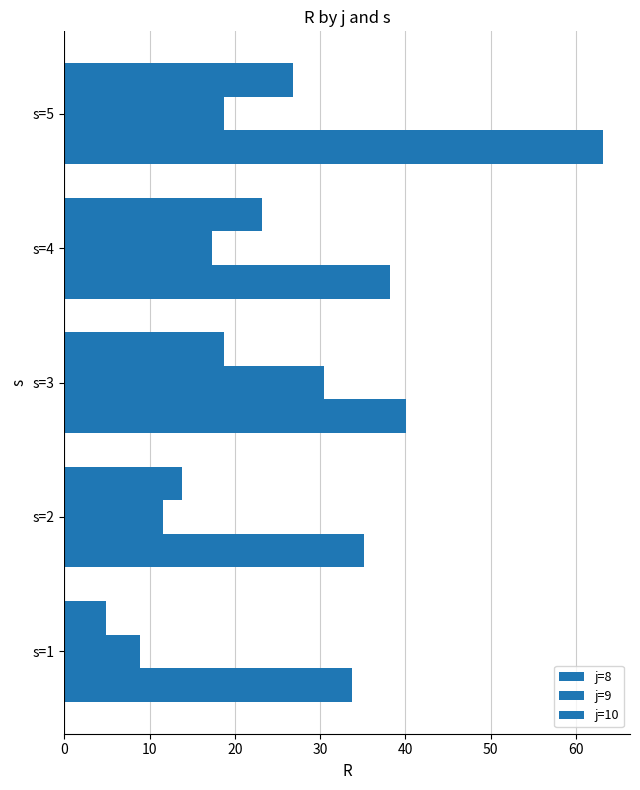

How many distinct data groups are displayed?

3